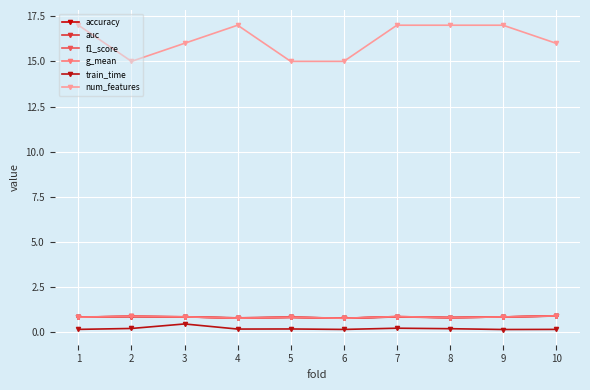

The f1_score series shows 0.4 at 10. True or false?

False